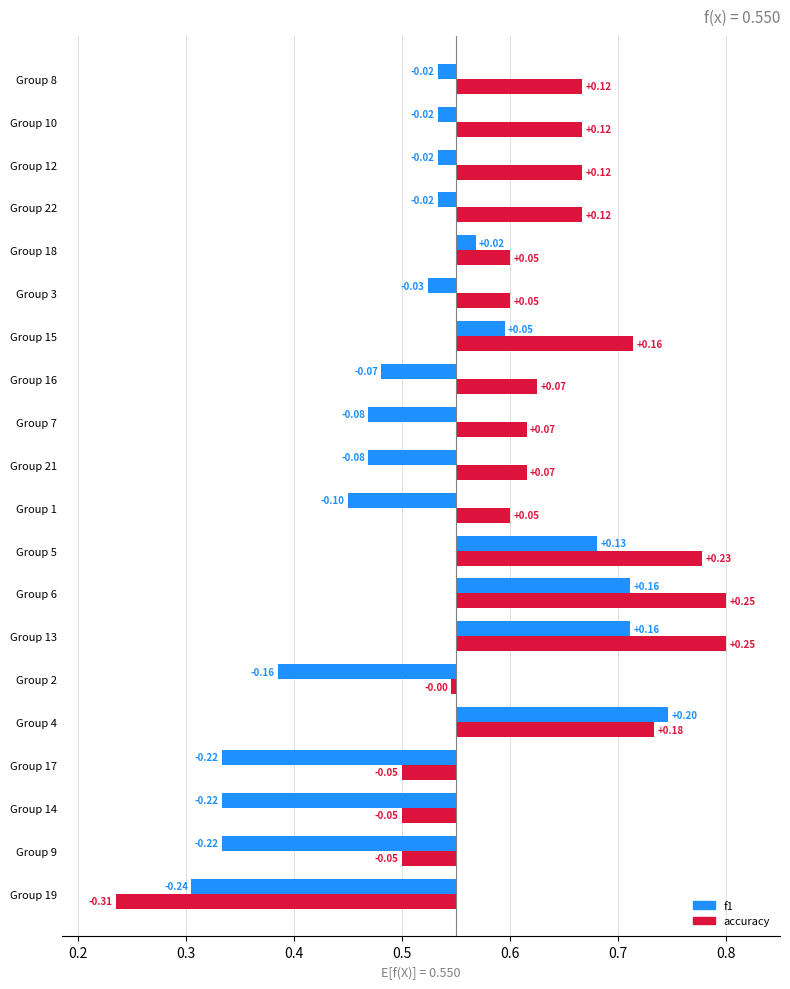

Reading left to right, extract all data points from this chart.

f1: 0.5	0.4	0.5	0.7	0.7	0.7	0.5	0.5	0.3	0.5	0.5	0.7	0.3	0.6	0.5	0.3	0.6	0.3	0.5	0.5
accuracy: 0.6	0.5	0.6	0.7	0.8	0.8	0.6	0.7	0.5	0.7	0.7	0.8	0.5	0.7	0.6	0.5	0.6	0.2	0.6	0.7